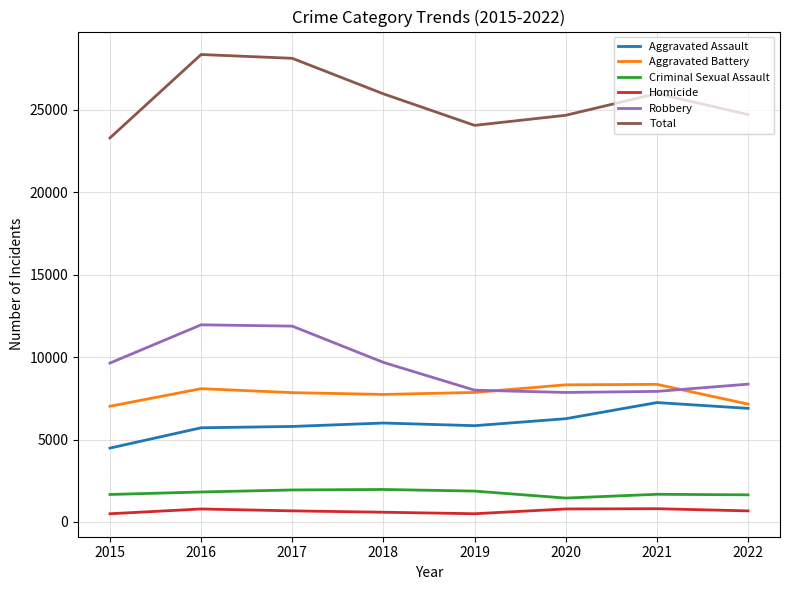

Rank the series at 2018 from highest to lowest value.

Total, Robbery, Aggravated Battery, Aggravated Assault, Criminal Sexual Assault, Homicide